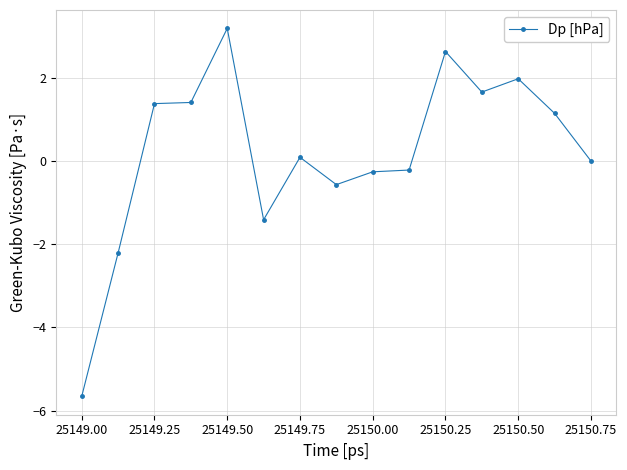

How many series are shown in this chart?

1